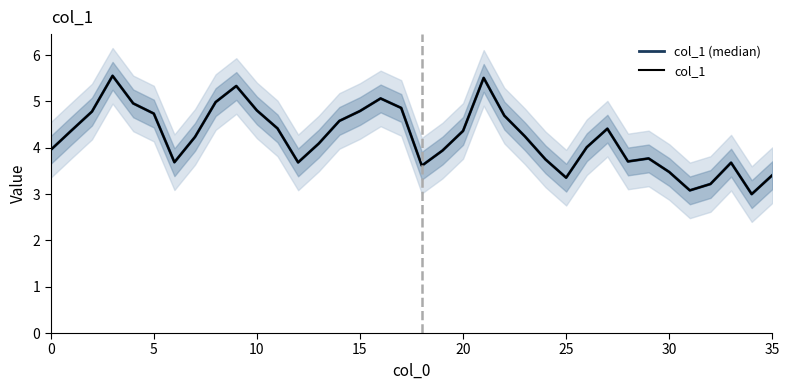

The value of col_1 at 33 is 5.7. True or false?

False